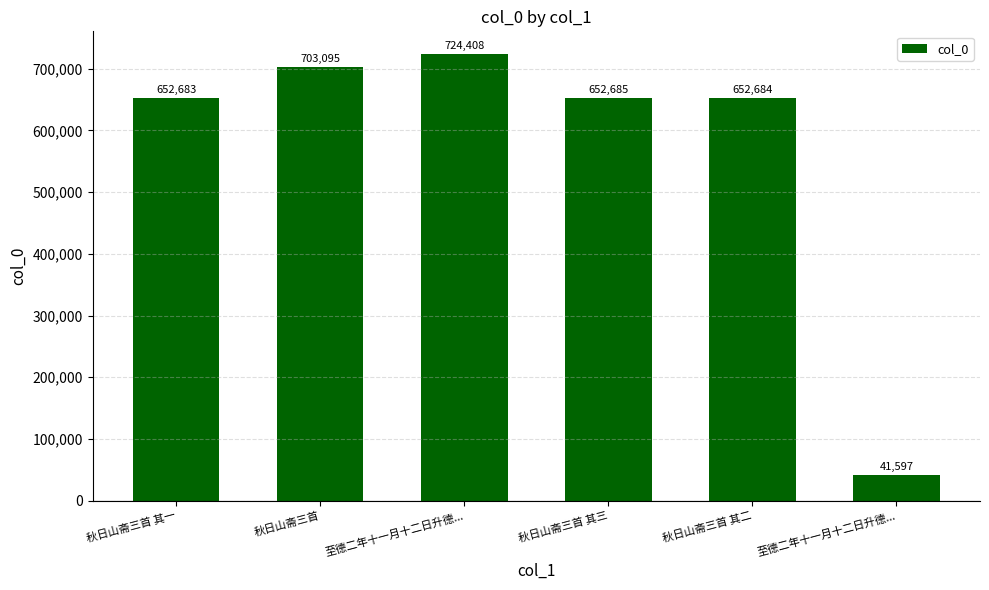

How many series are shown in this chart?

1